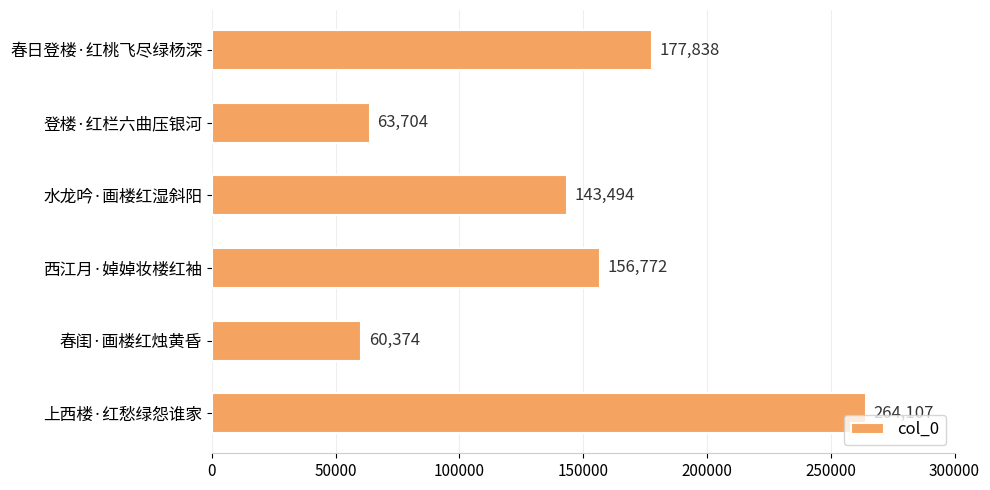

What is the difference between the maximum and minimum values?

203733